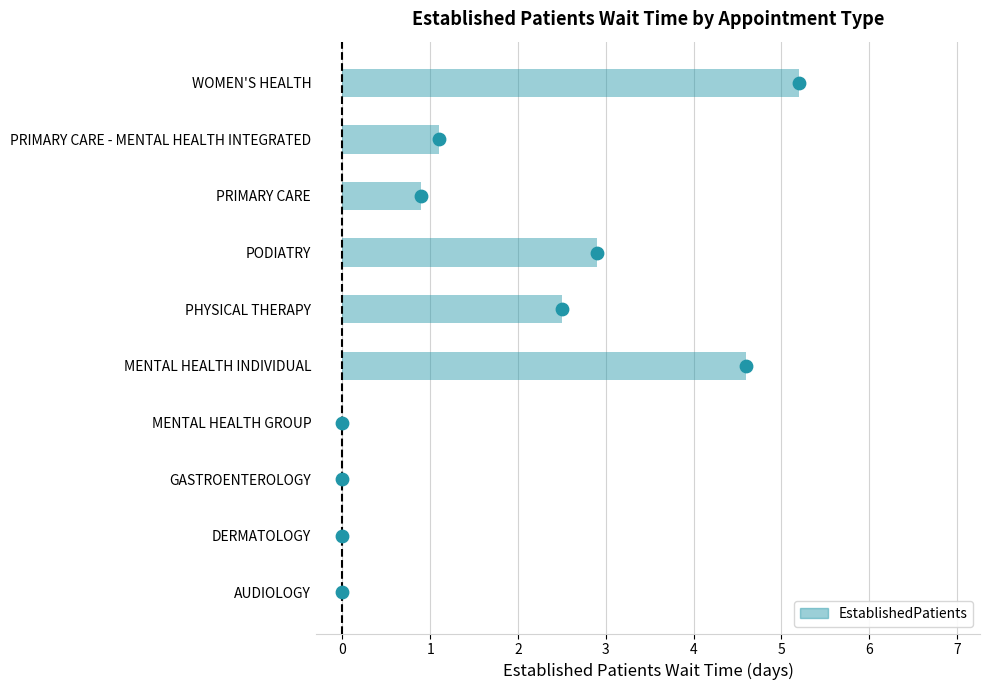

Which has a higher value, PRIMARY CARE - MENTAL HEALTH INTEGRATED or PRIMARY CARE?

PRIMARY CARE - MENTAL HEALTH INTEGRATED